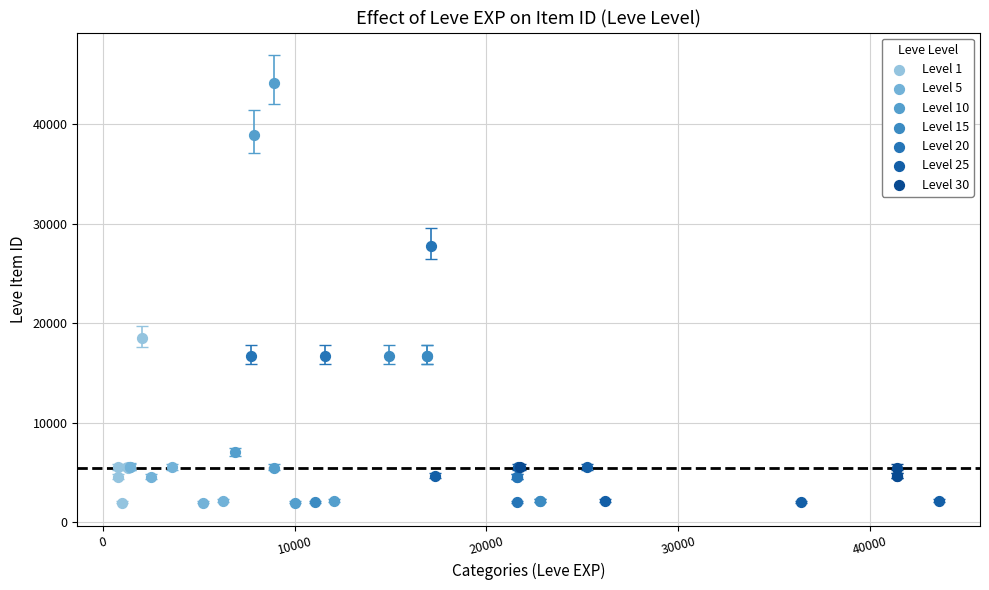

Which series has the largest Y range (max minus min)?

Level 10